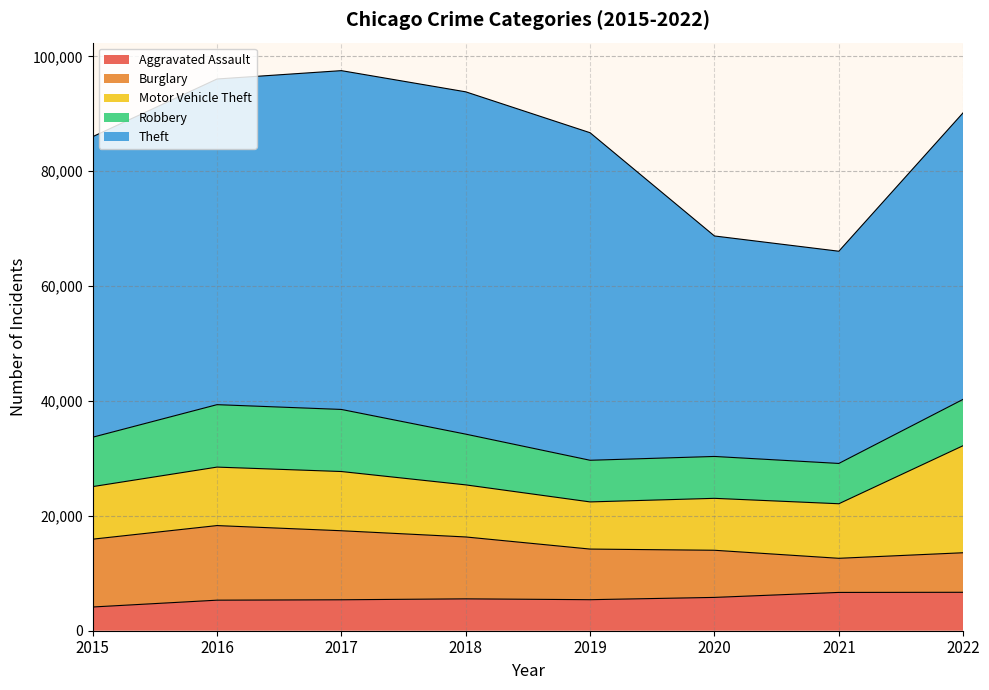

True or false: Aggravated Assault and Theft cross at least once.

False